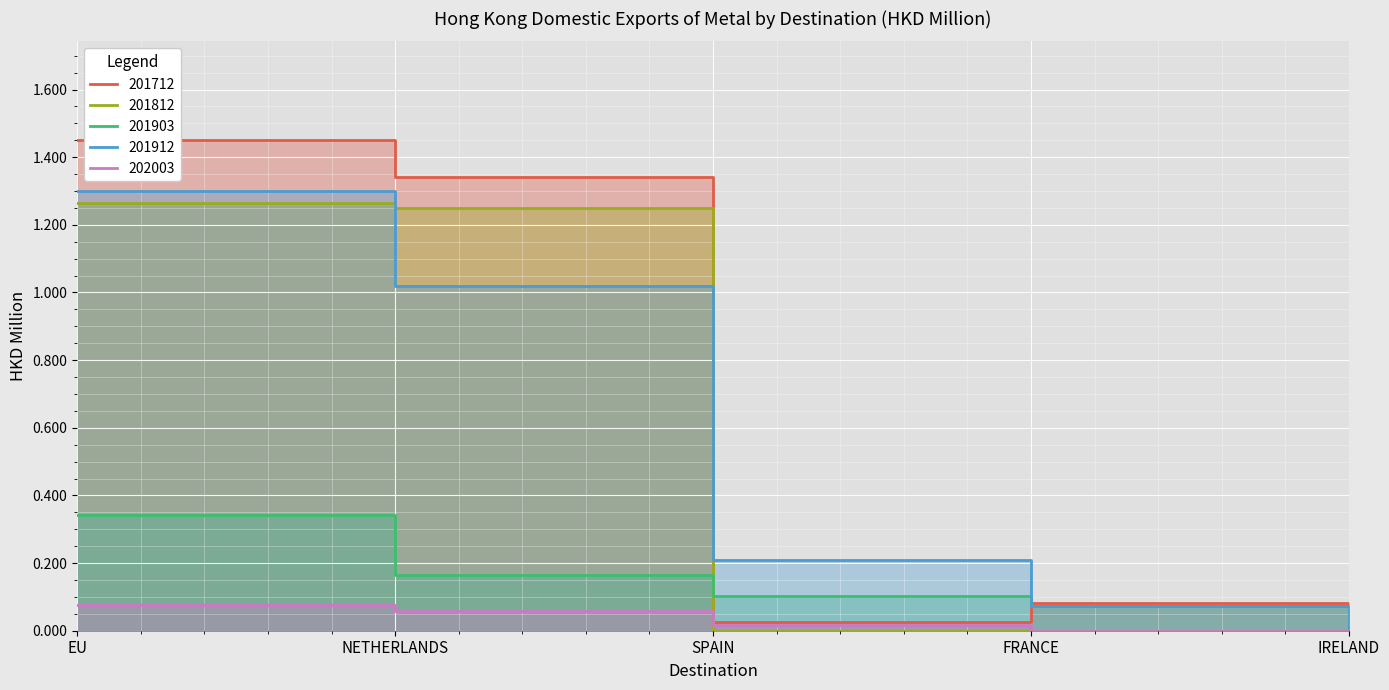

Rank the series by their maximum value, from lowest to highest.

202003, 201903, 201812, 201912, 201712